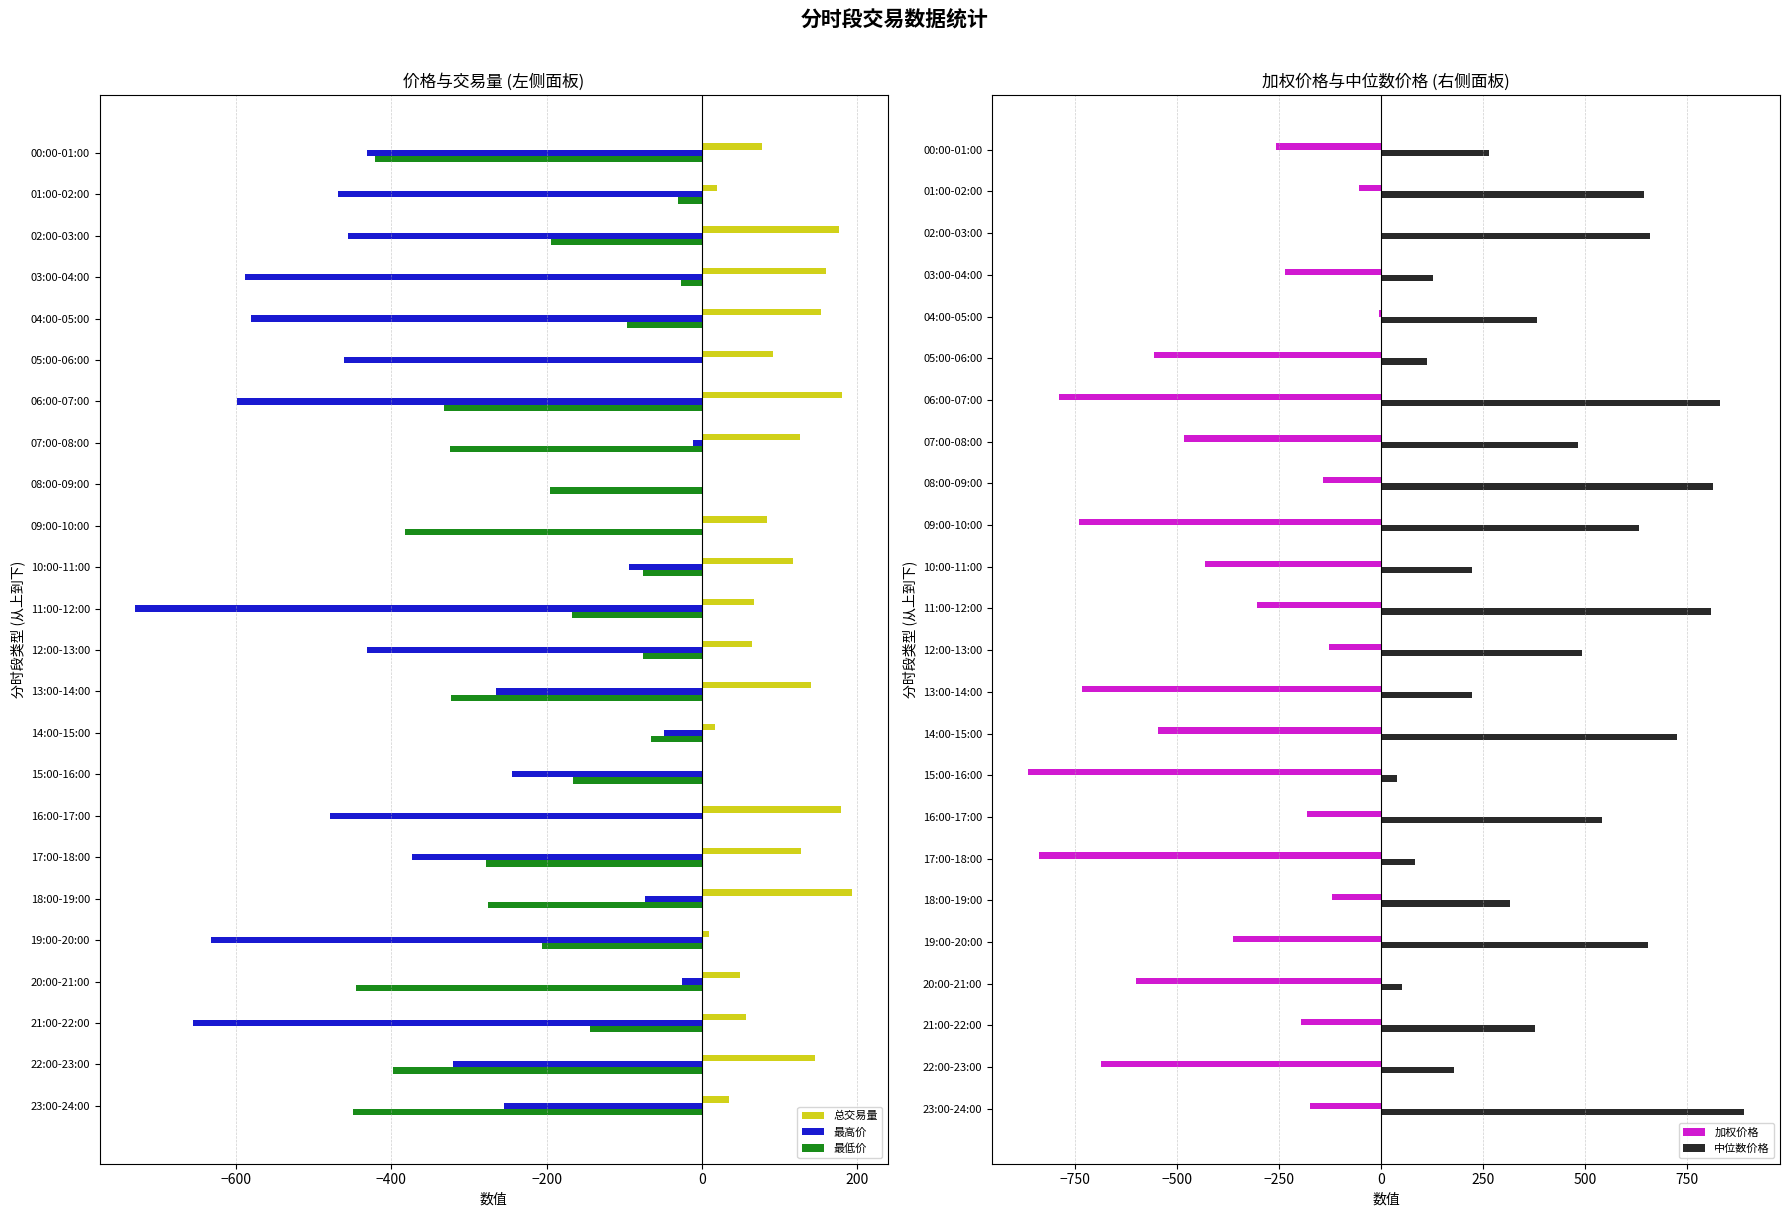

The 最高价 series shows -605.3 at 12:00-13:00. True or false?

False